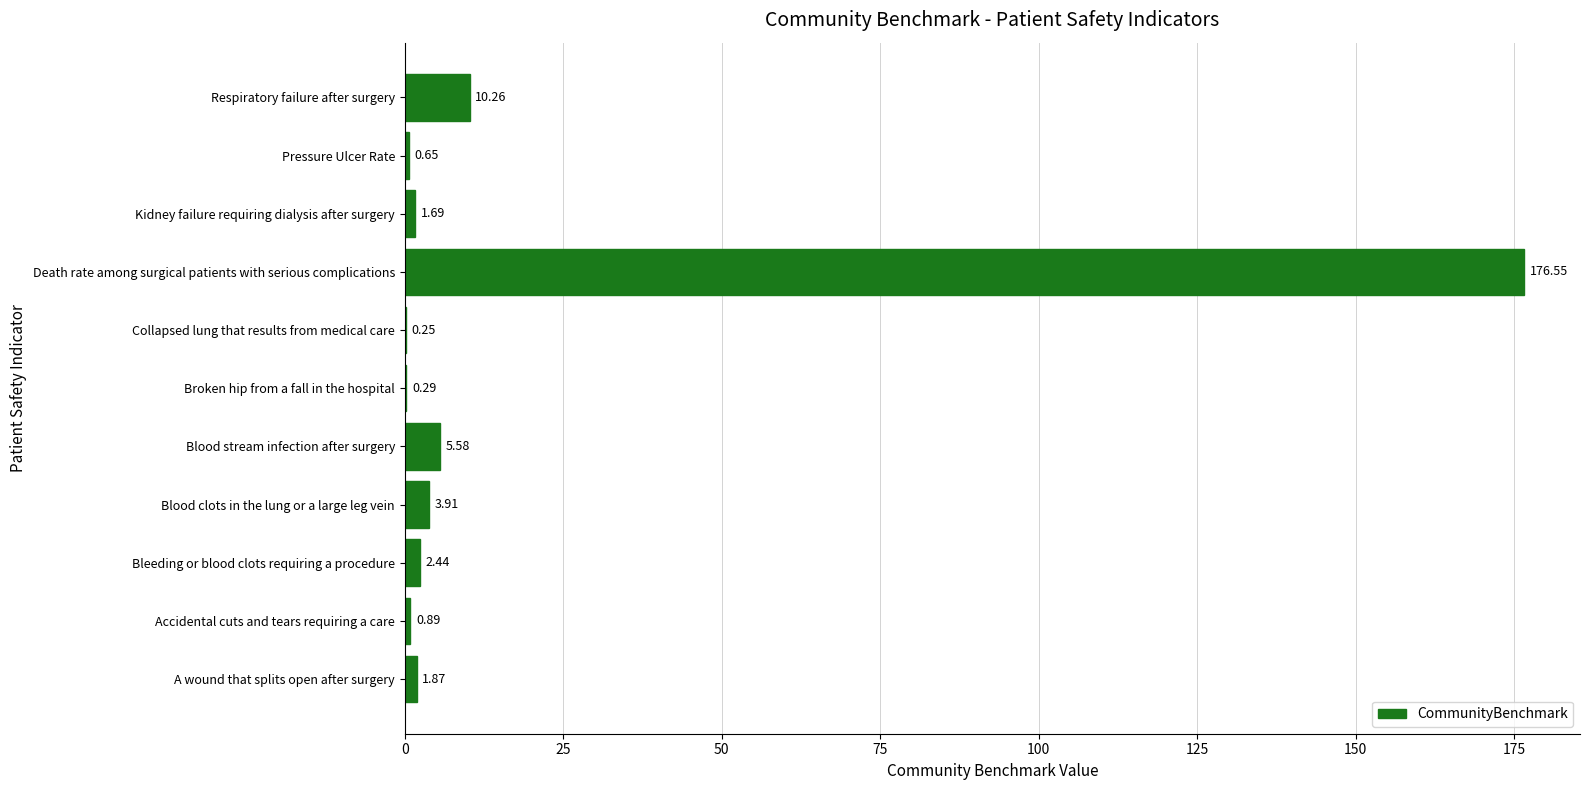

What is the sum of all values?

204.4